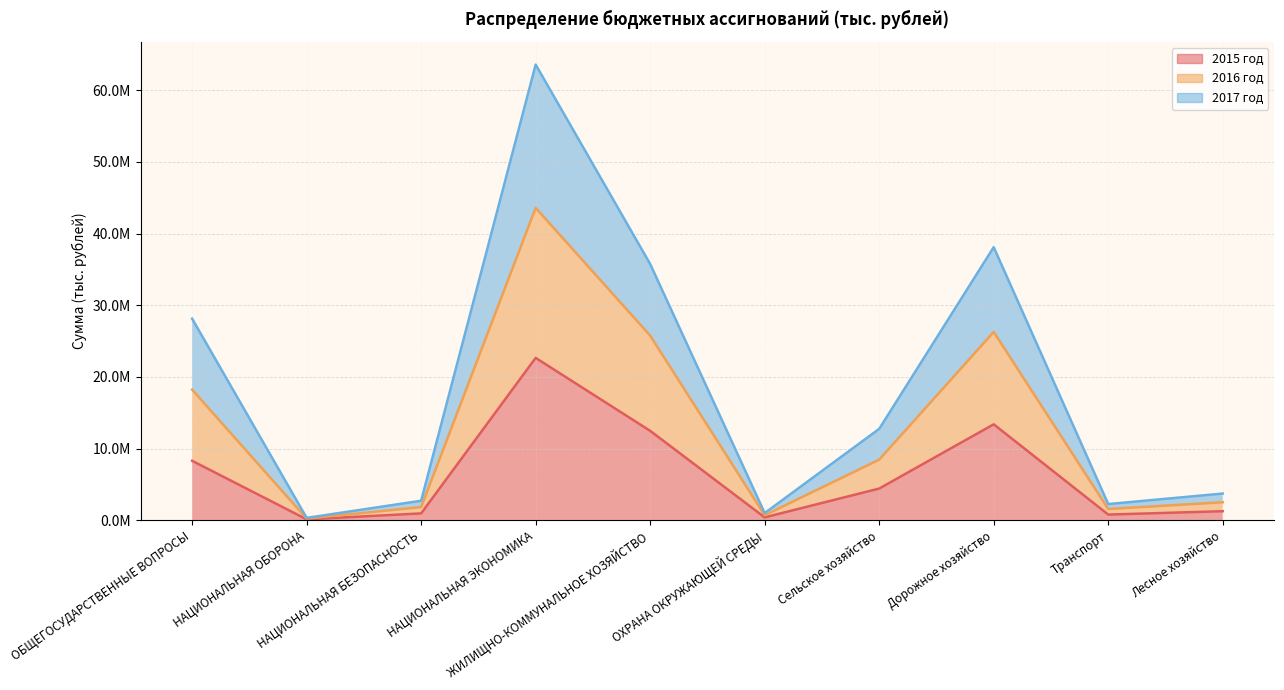

What is the average value of the 2017 год series?

18825554.3